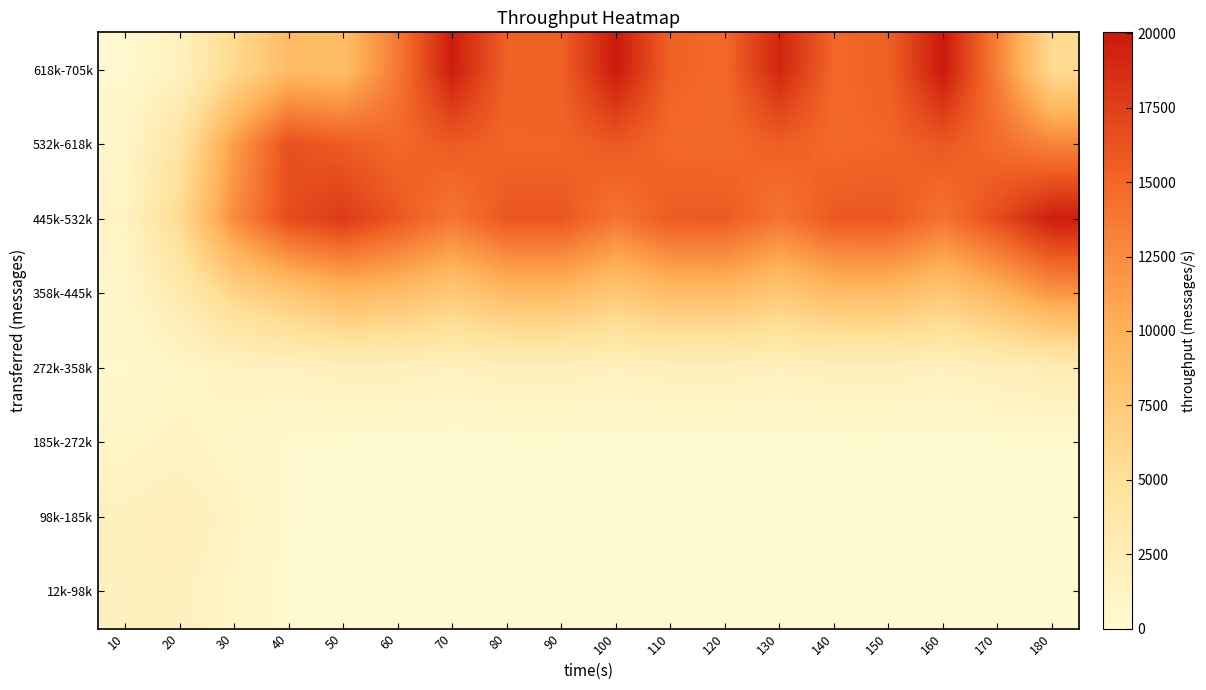

At how many categories does at least one series exceed 183?

18